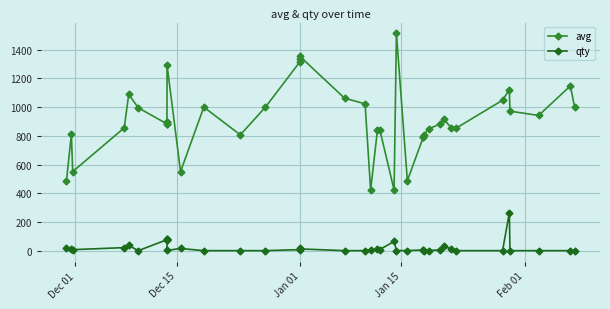

True or false: avg and qty intersect in this chart.

False